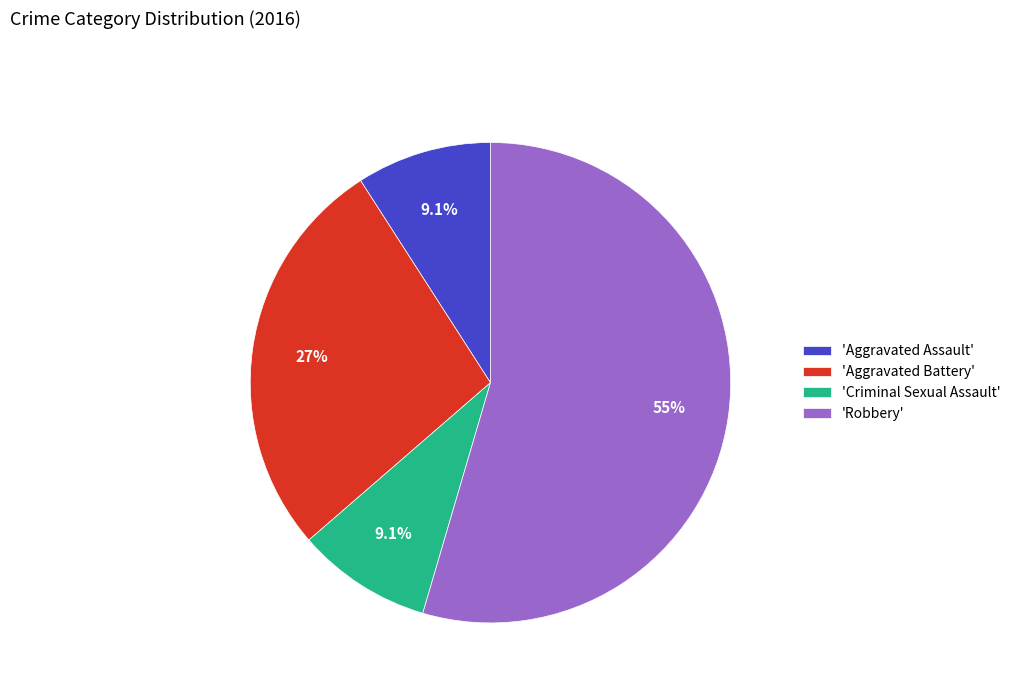

Which category has the biggest portion of the pie?

'Robbery'